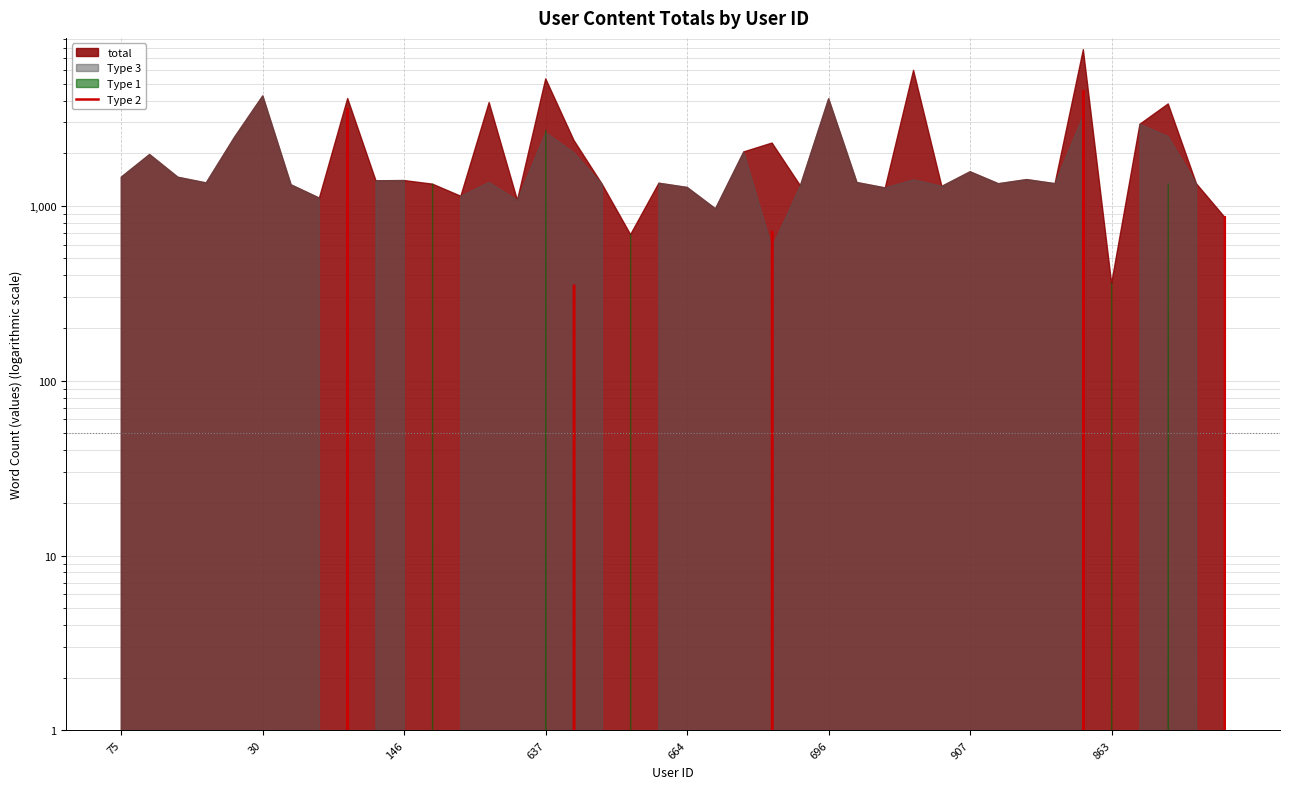

Where is the data nearest to the value 2268?

8